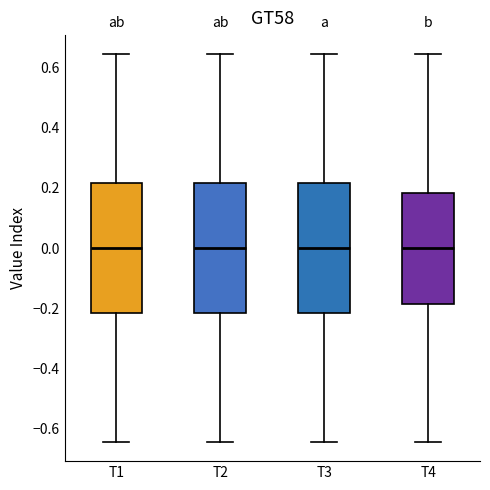

Reading left to right, read every box against the y-axis: the position of its median line, the range the box covers, and the ends of its whiskers. The values are not printed on the chart, so give them approximately, as read against the axis.

T1: median 0.00, box -0.22 to 0.22, whiskers -0.64 to 0.64
T2: median 0.00, box -0.22 to 0.22, whiskers -0.64 to 0.64
T3: median 0.00, box -0.22 to 0.22, whiskers -0.64 to 0.64
T4: median 0.00, box -0.18 to 0.18, whiskers -0.64 to 0.64